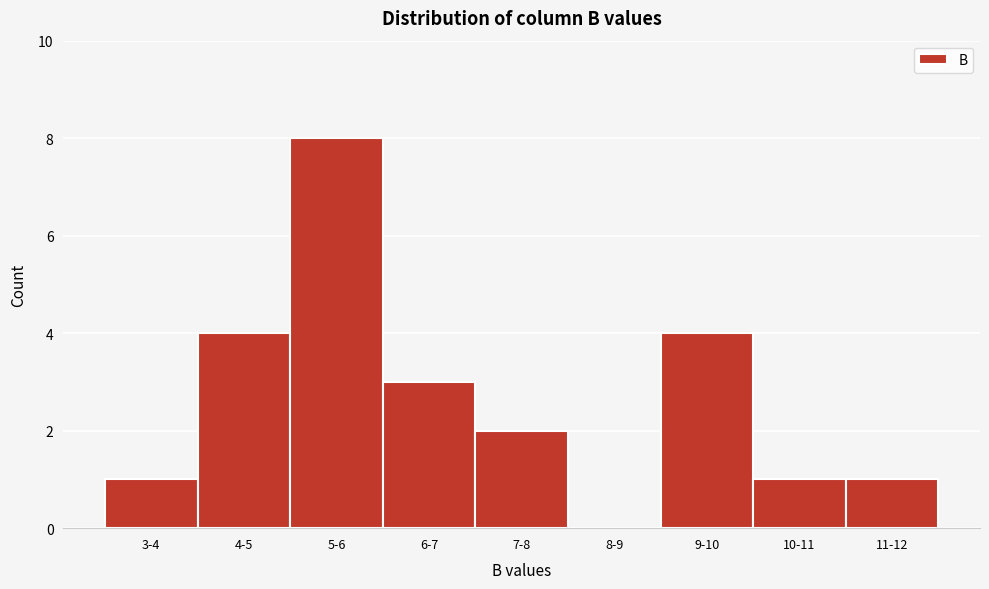

Reading left to right, extract all data points from this chart.

3-4=1	4-5=4	5-6=8	6-7=3	7-8=2	8-9=0	9-10=4	10-11=1	11-12=1